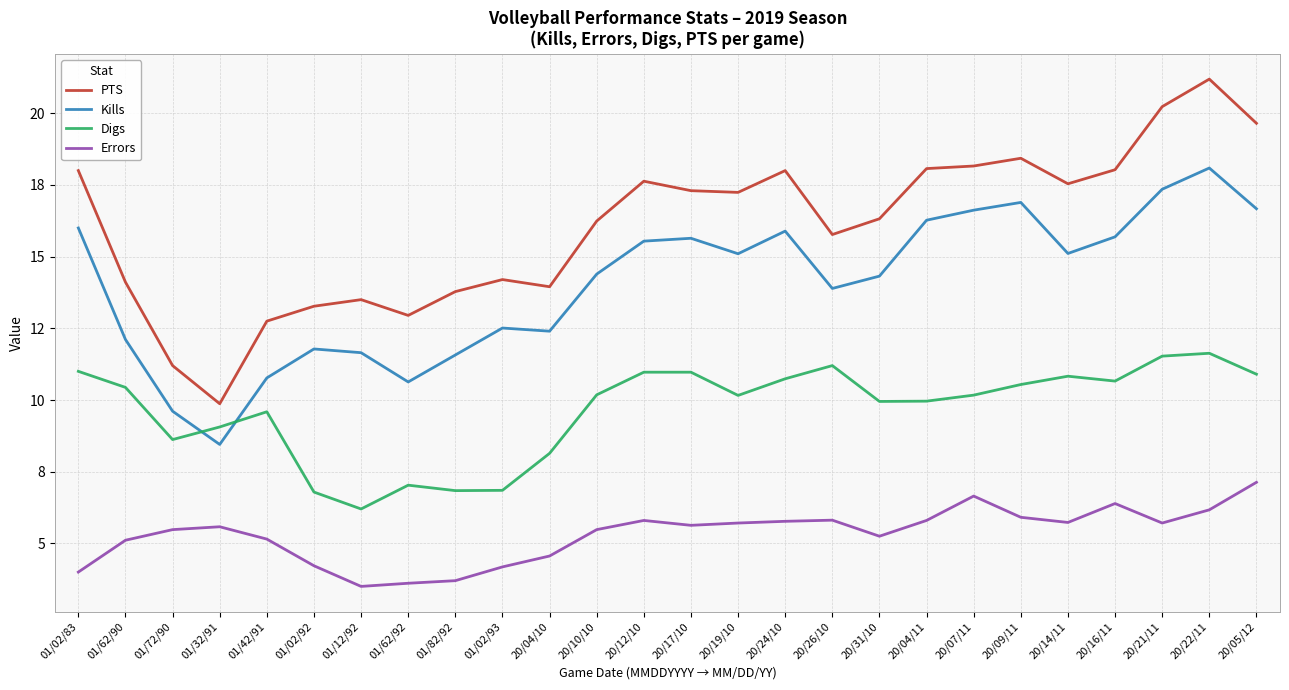

At which label does Kills reach its minimum?

01/32/91